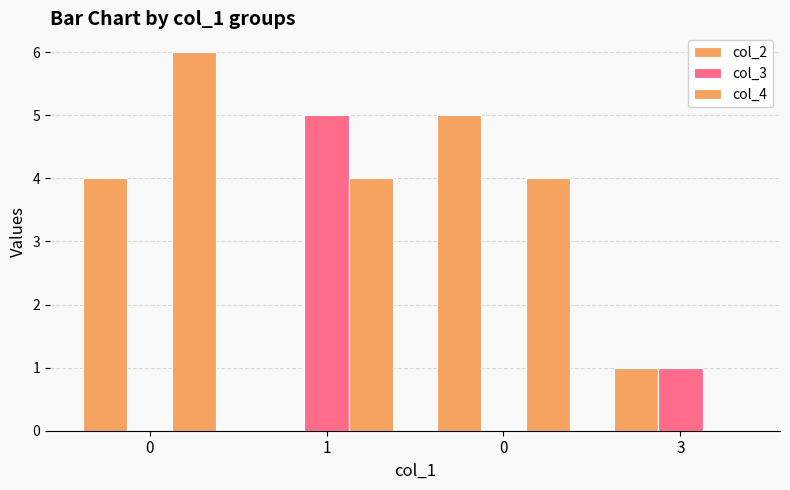

How many series are shown in this chart?

3